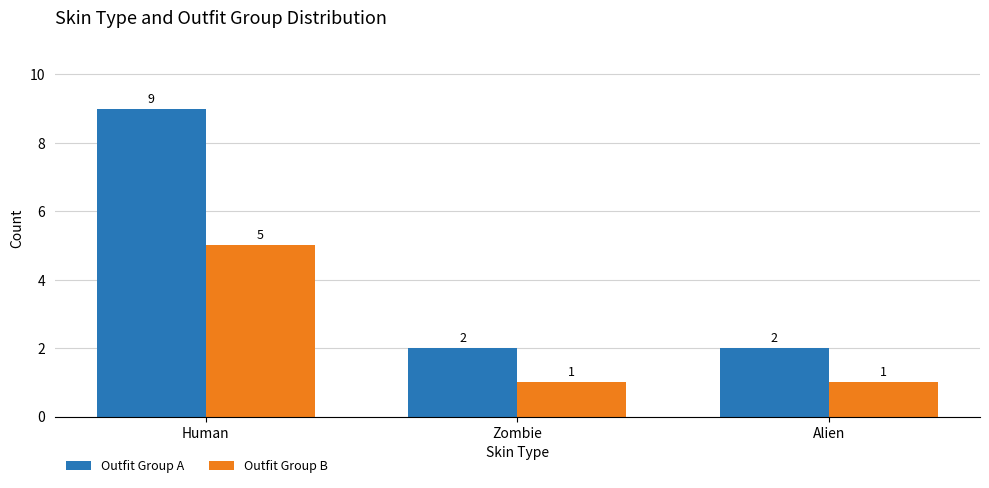

The Outfit Group B series shows 1 at Zombie. True or false?

True